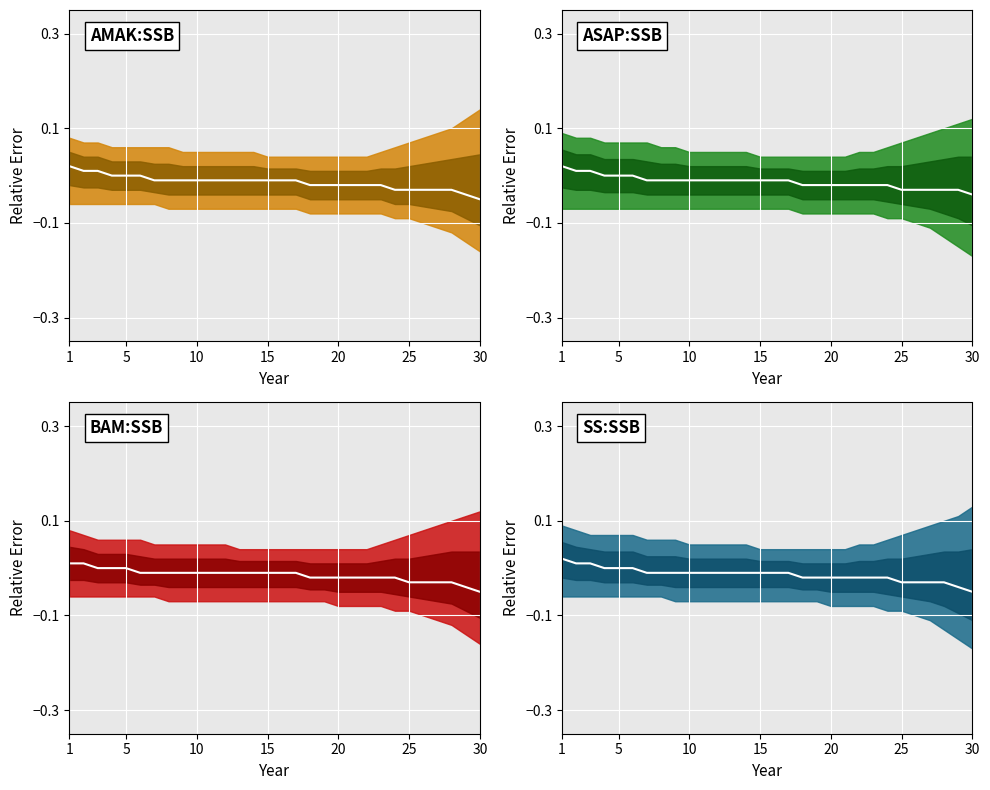

Between 25 and 30, which series saw the biggest shift?

AMAK:SSB_median